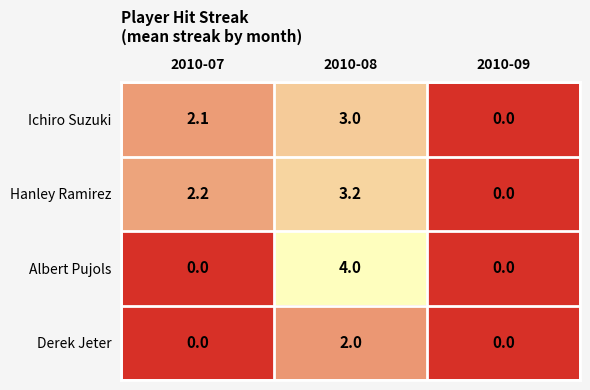

Rank the series by their maximum value, from lowest to highest.

Derek Jeter, Ichiro Suzuki, Hanley Ramirez, Albert Pujols